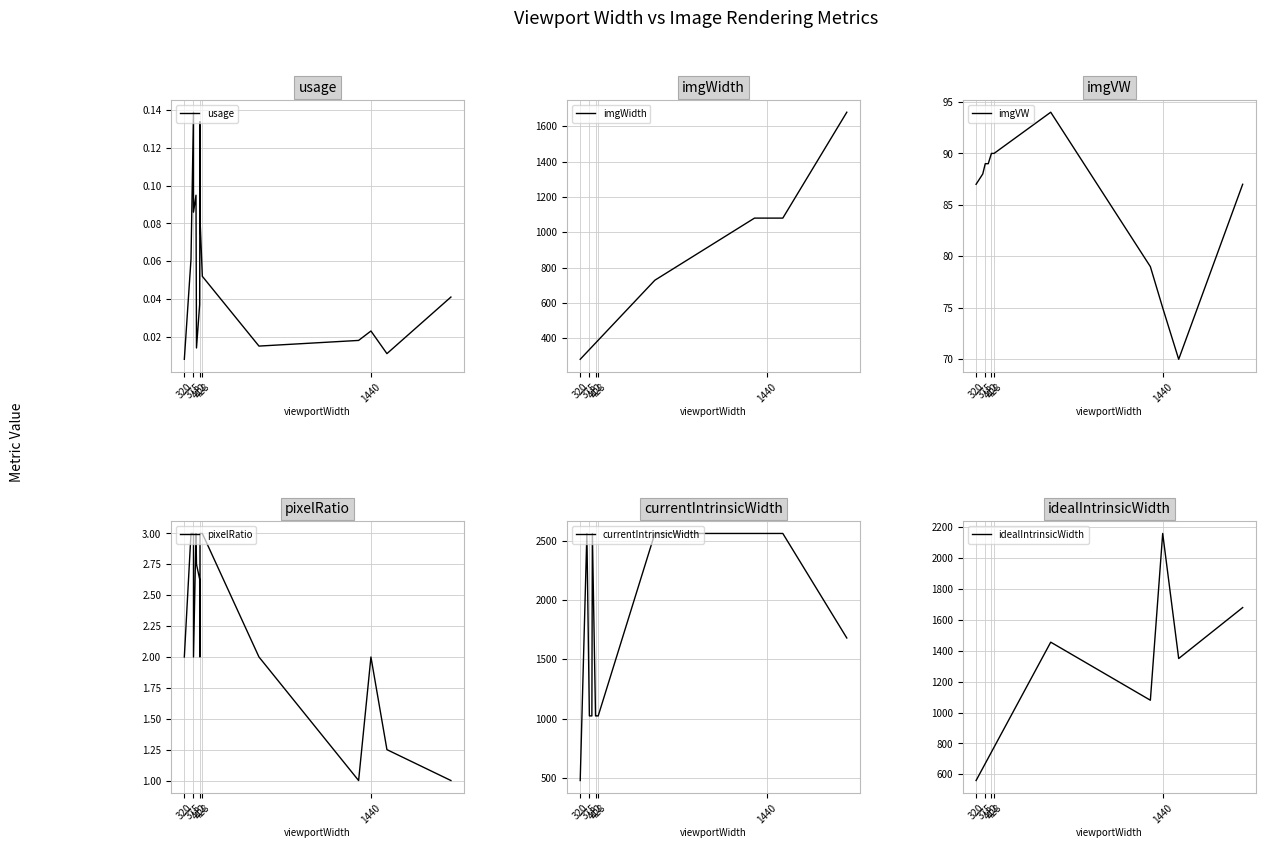

True or false: imgVW and imgWidth cross at least once.

False